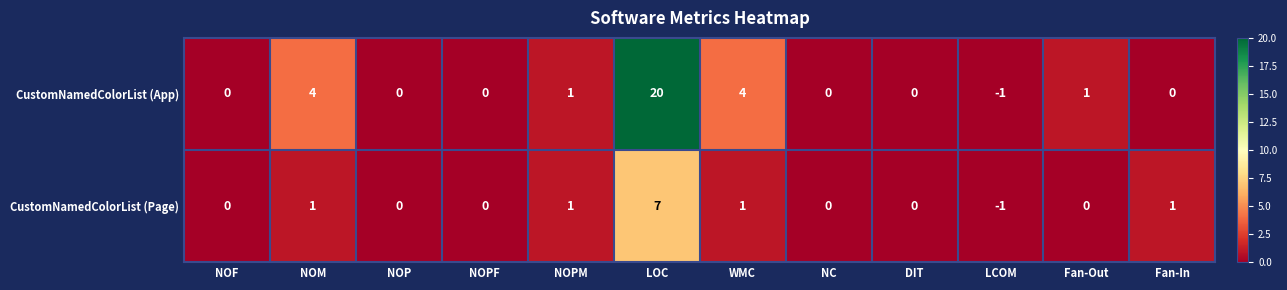

What is the maximum value shown in the chart?

20